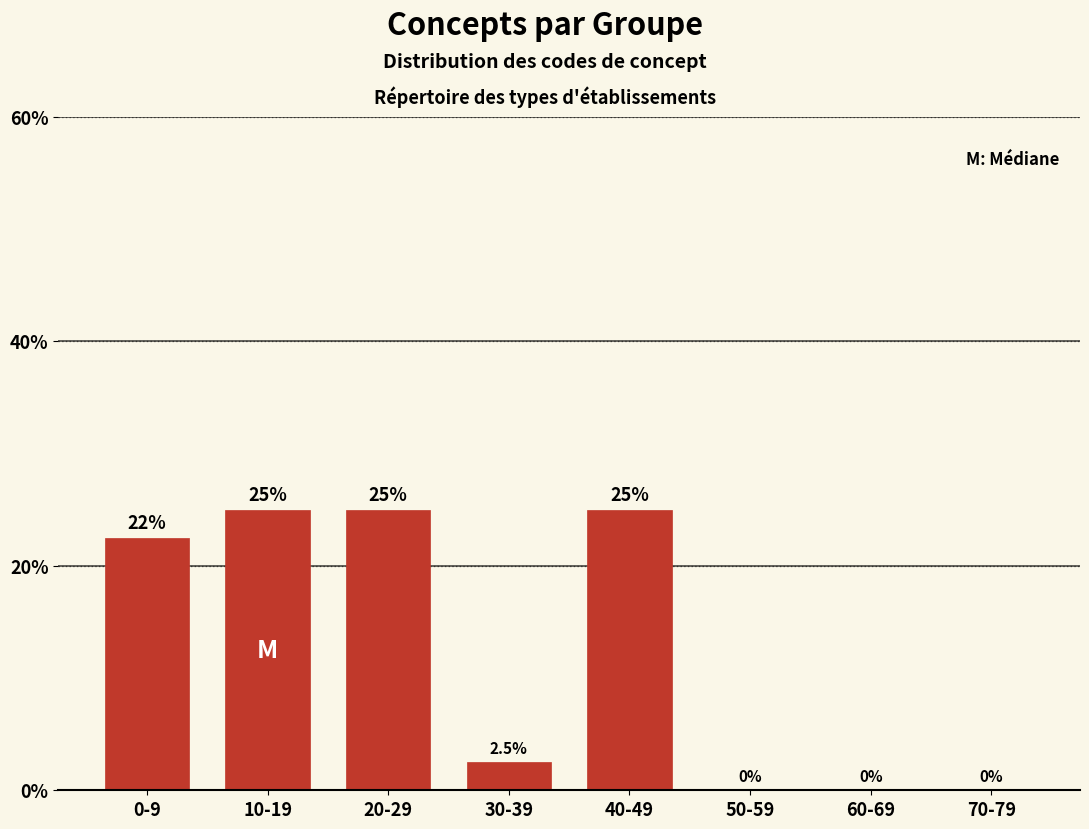

Reading left to right, extract all data points from this chart.

0-9=22.5	10-19=25.0	20-29=25.0	30-39=2.5	40-49=25.0	50-59=0.0	60-69=0.0	70-79=0.0